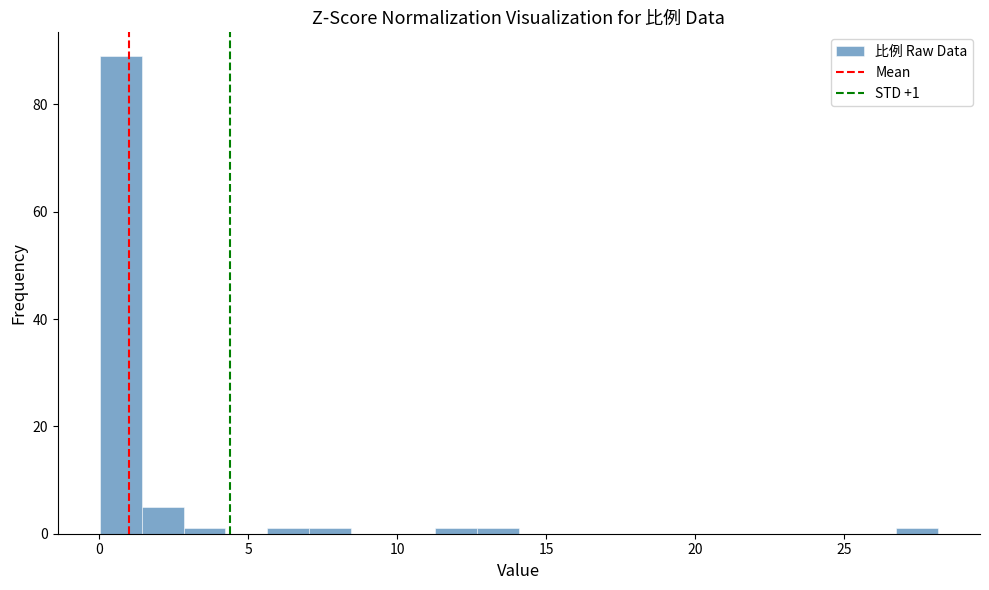

Around what value on the x-axis is the tallest bar? Give the approximate position of its centre, as read against the axis.

0.5